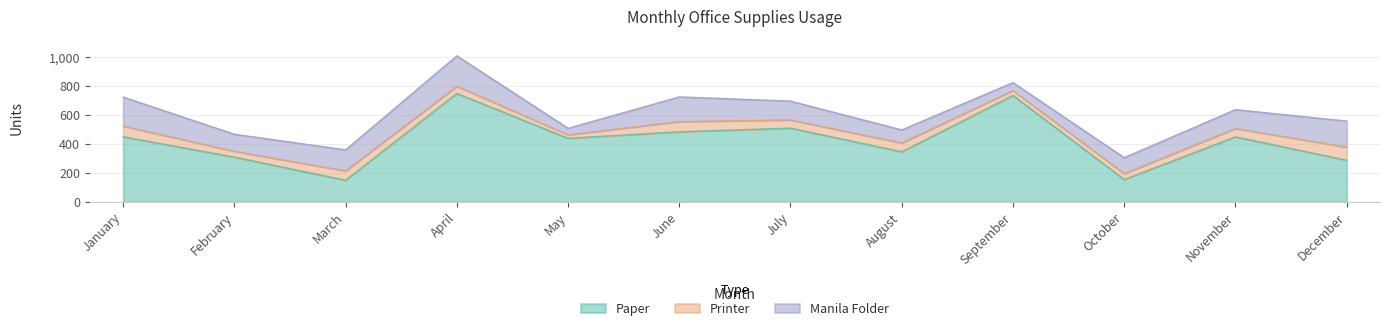

Which has a higher value, February or July?

July